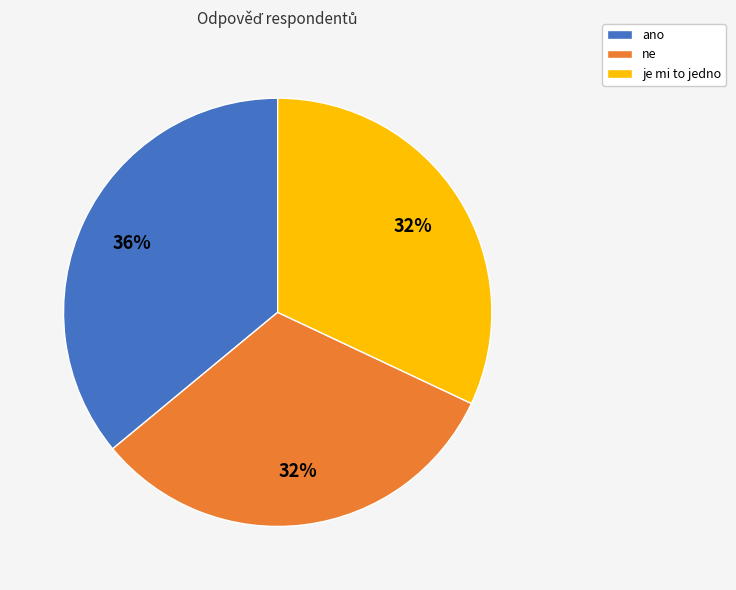

To the nearest percent, what portion does je mi to jedno represent?

32%